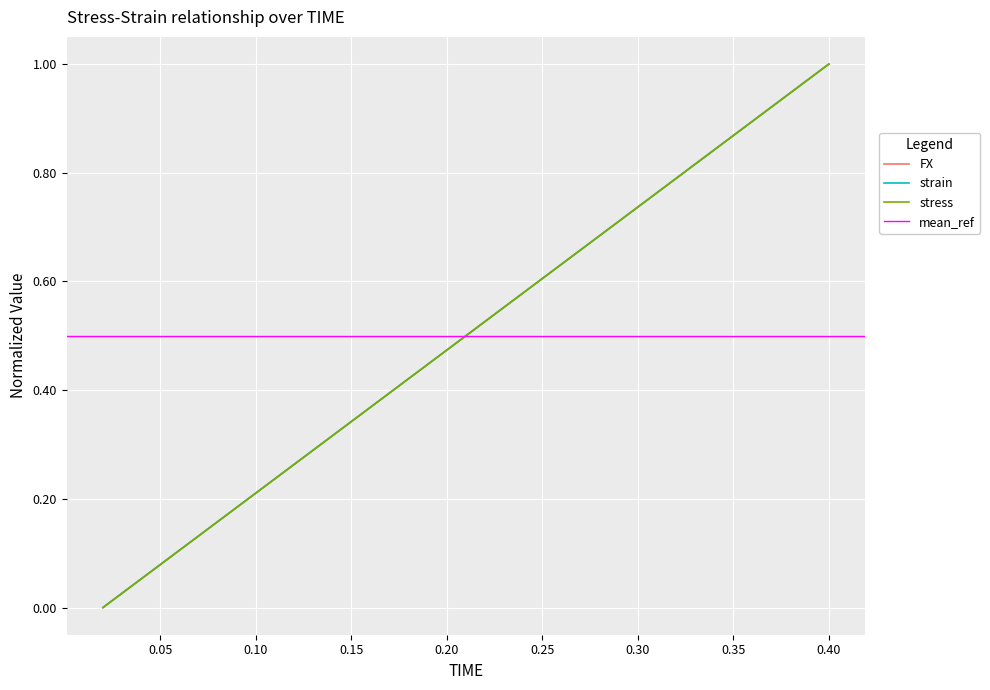

Reading left to right, list all the values displayed in this chart.

FX: 0.0	0.1	0.1	0.2	0.2	0.3	0.3	0.4	0.4	0.5	0.5	0.6	0.6	0.7	0.7	0.8	0.8	0.9	0.9	1.0
strain: 0.0	0.1	0.1	0.2	0.2	0.3	0.3	0.4	0.4	0.5	0.5	0.6	0.6	0.7	0.7	0.8	0.8	0.9	0.9	1.0
stress: 0.0	0.1	0.1	0.2	0.2	0.3	0.3	0.4	0.4	0.5	0.5	0.6	0.6	0.7	0.7	0.8	0.8	0.9	0.9	1.0